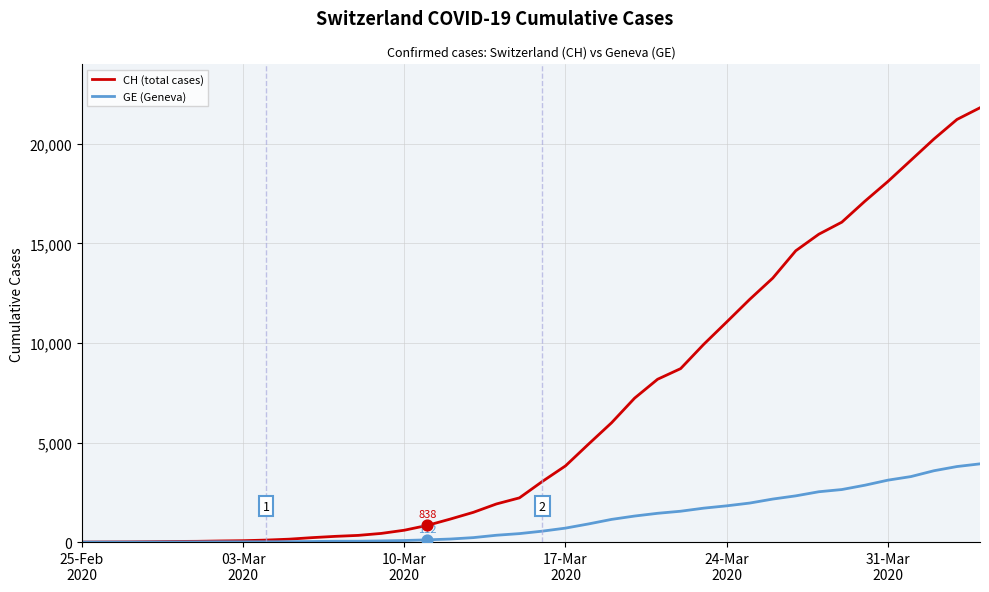

List the series in order of their peak value, lowest first.

GE (Geneva), CH (total cases)